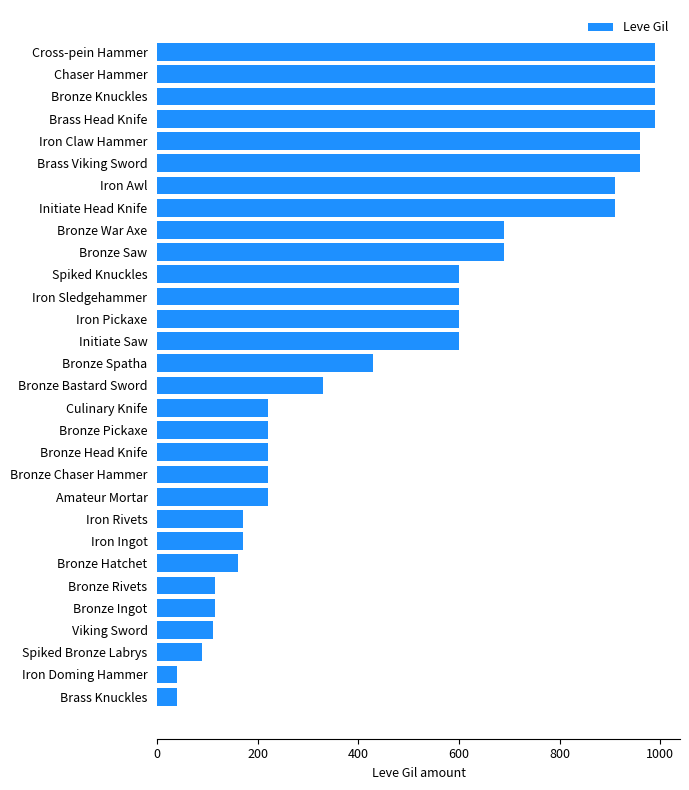

Are the bars horizontal?

Yes